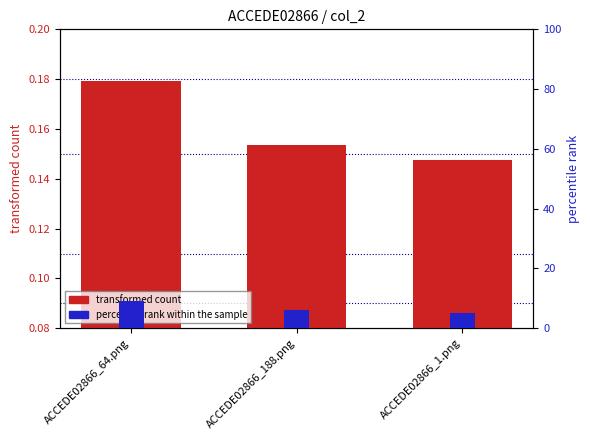

How many values in the percentile rank within the sample series are below 6?

1